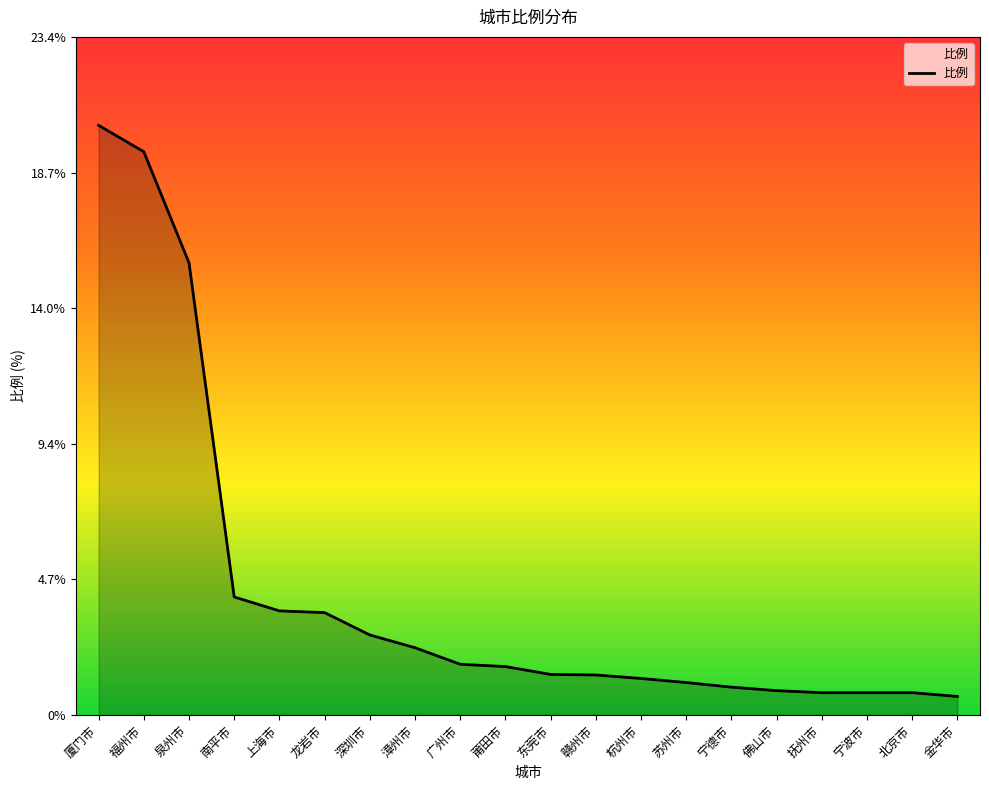

Does the chart display data point markers on the line(s)?

No